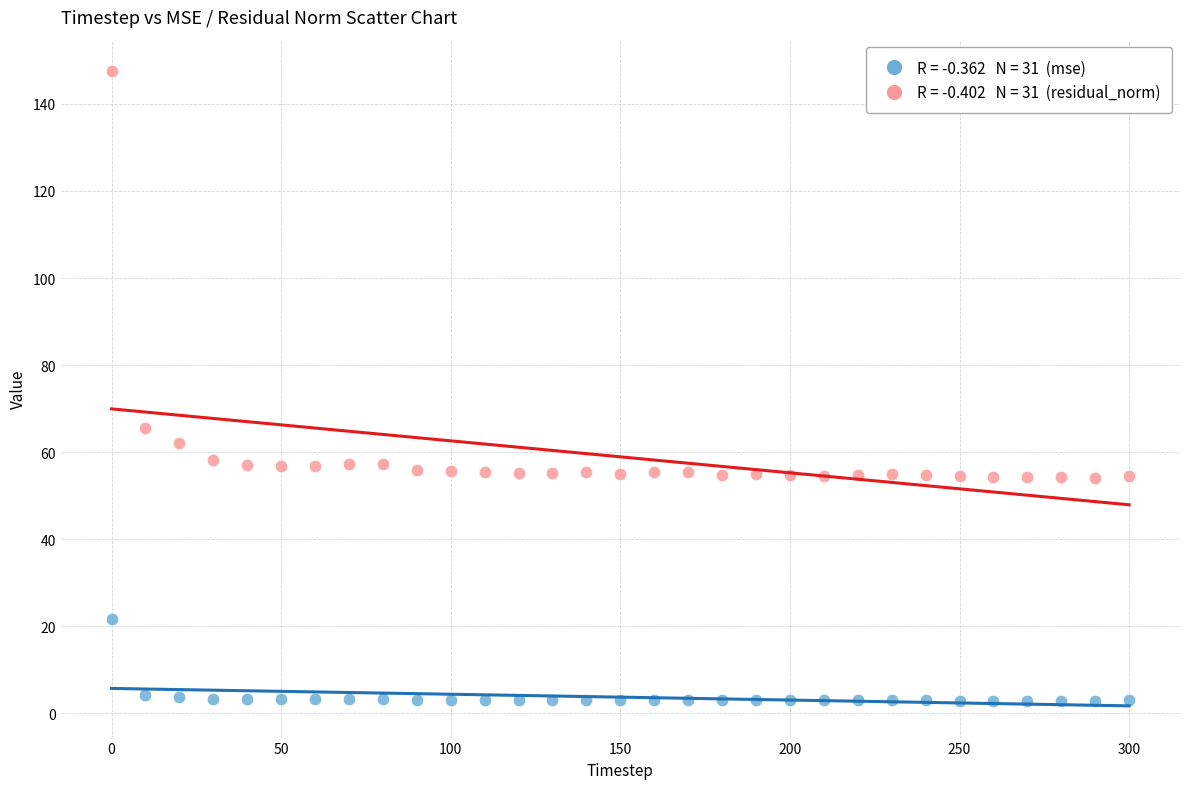

Across all data points, what is the range of Y values (max minus min)?

144.5